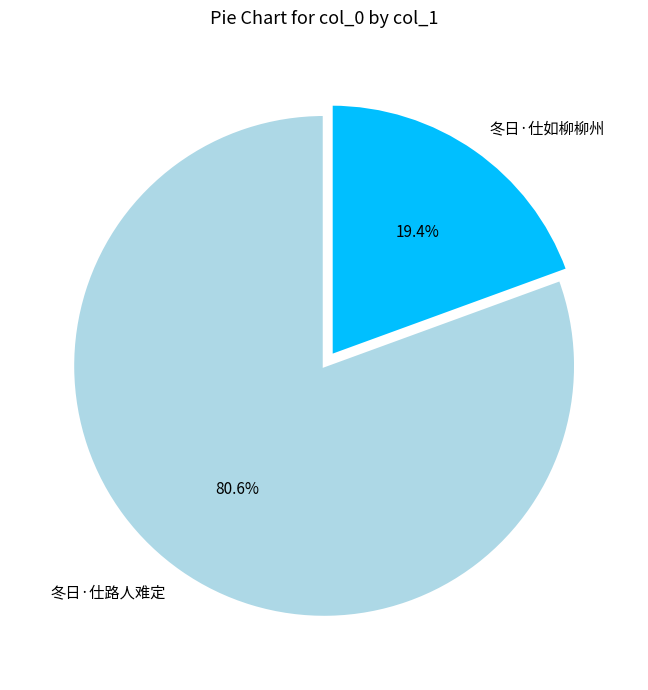

Which category has the smallest portion of the pie?

冬日·仕如柳柳州